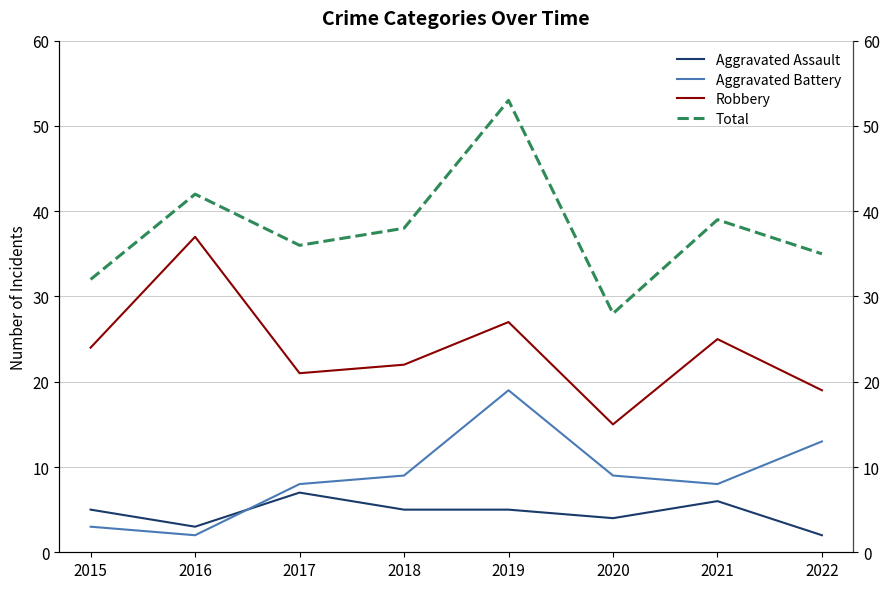

True or false: Aggravated Assault and Robbery intersect in this chart.

False